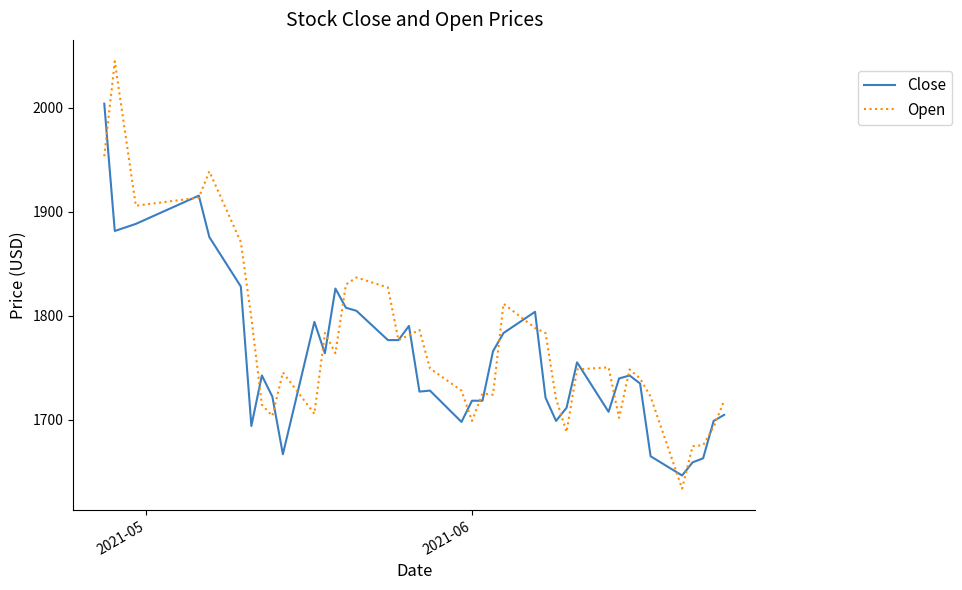

What is the greatest value displayed?

2044.9